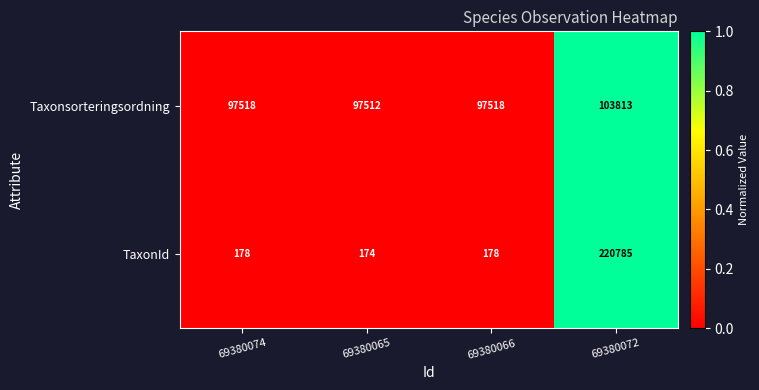

The Taxonsorteringsordning series shows 40192 at 69380066. True or false?

False